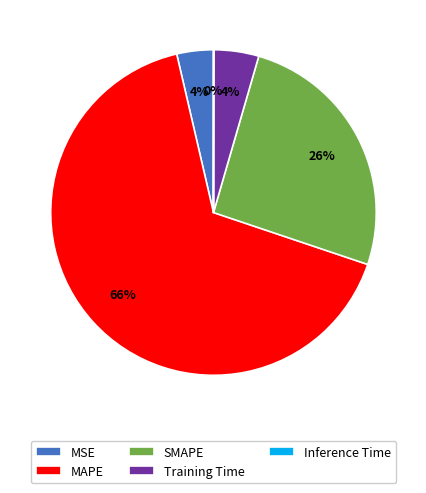

To the nearest percent, what is the difference between the largest and smallest slice percentages?

66%